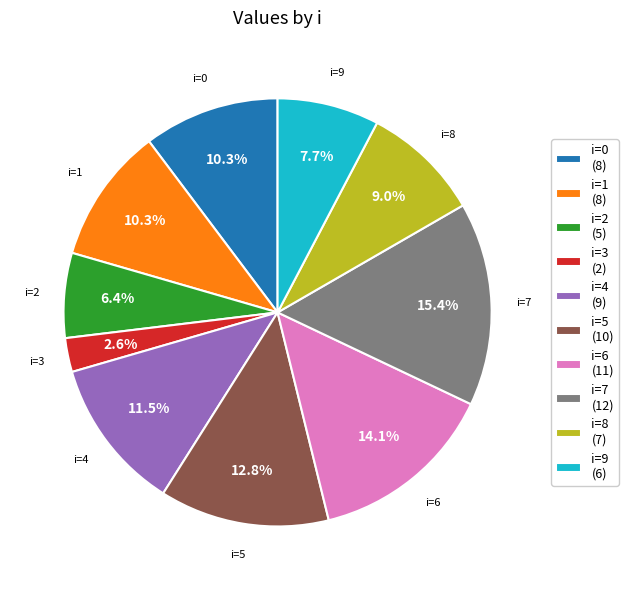

Which category has the smallest portion of the pie?

i=3 (2)